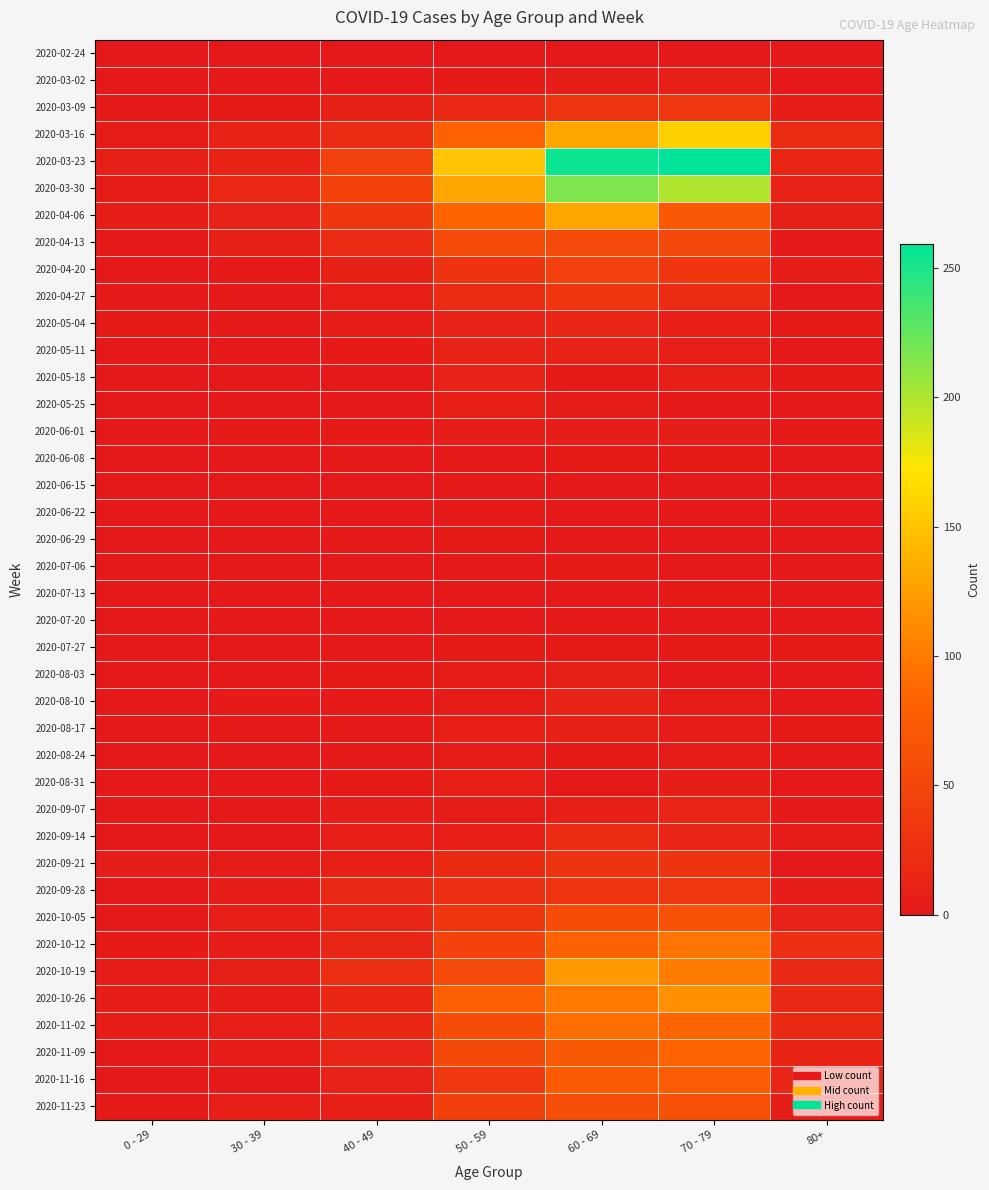

How many categories are shown in the chart?

7